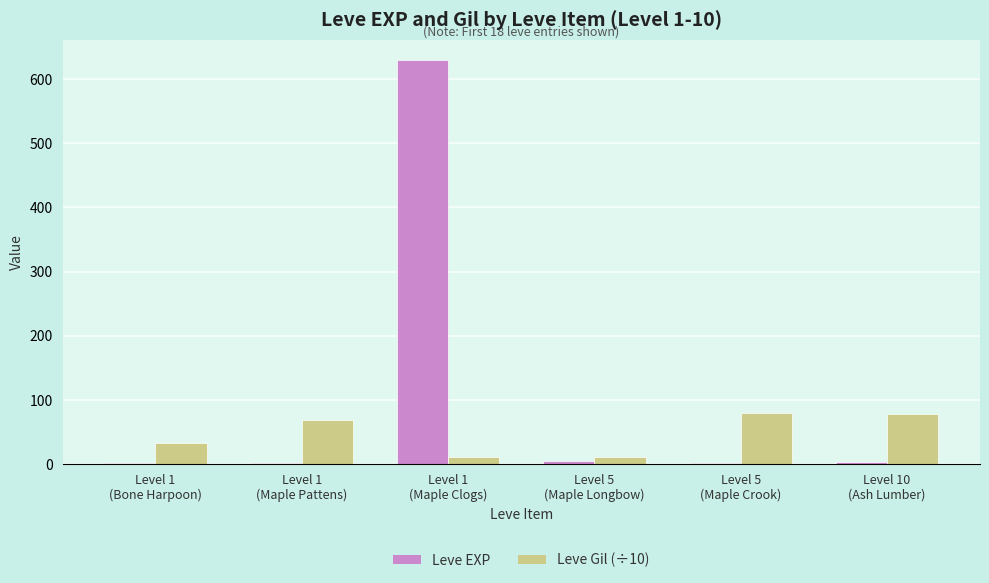

How many categories are shown in the chart?

6